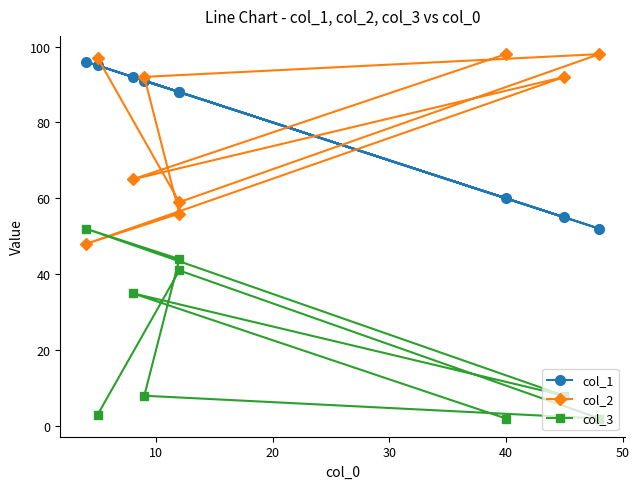

What are all the series names shown in the legend?

col_1, col_2, col_3